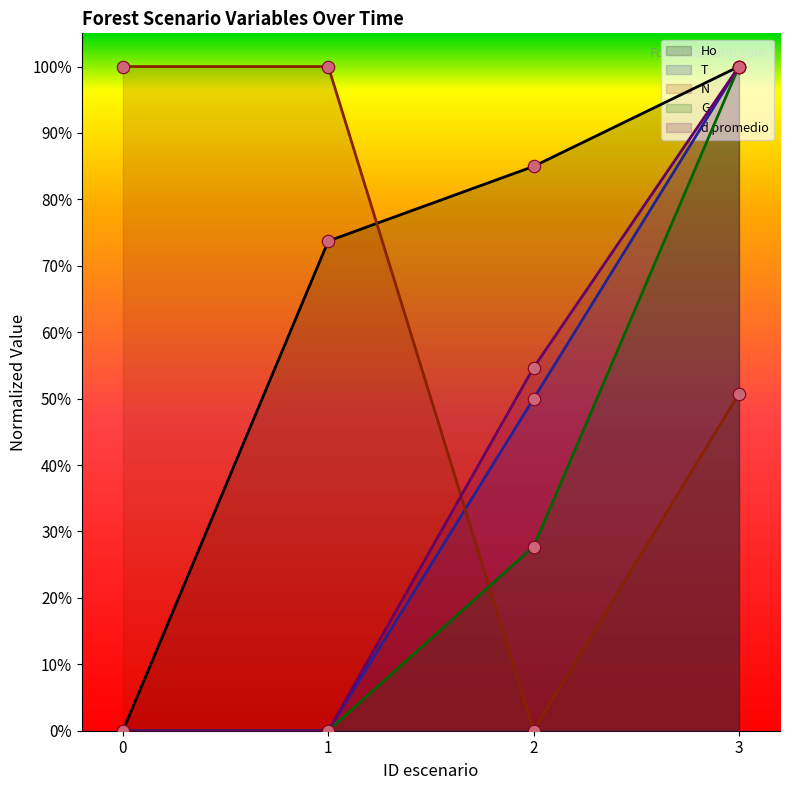

Which series has the largest Y range (max minus min)?

Ho